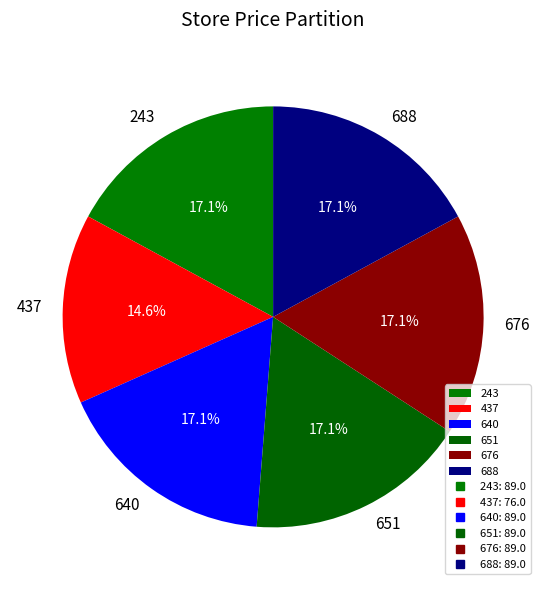

Does any single category account for the majority?

No